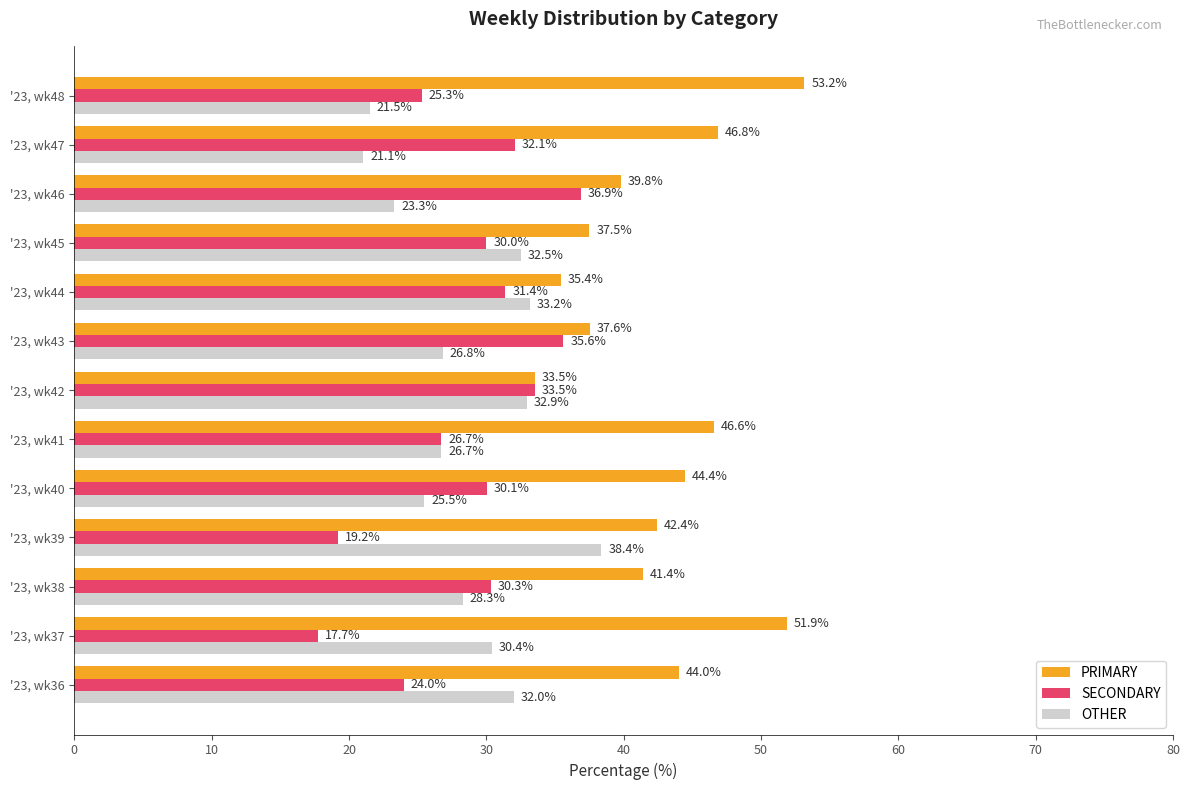

True or false: PRIMARY has a value of 29.1 at '23, wk37.

False